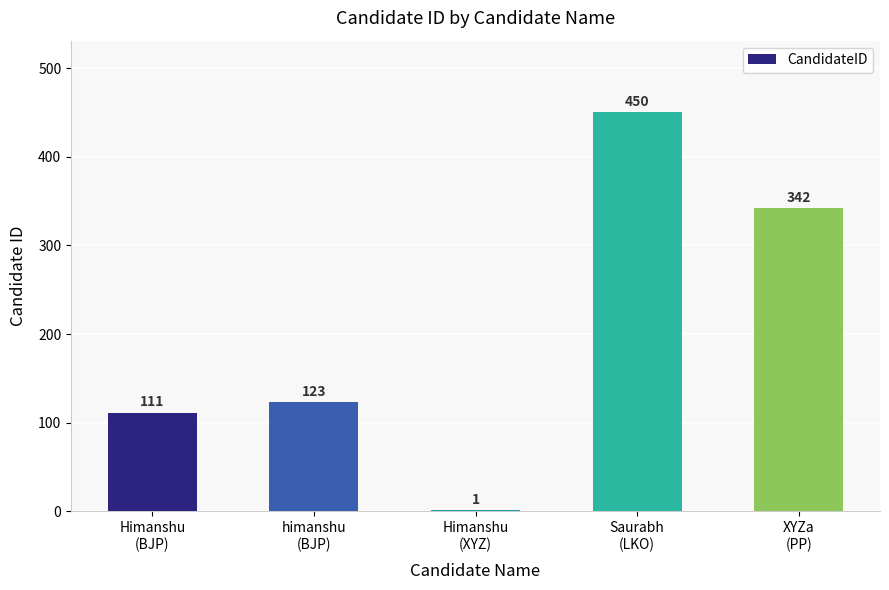

What is the approximate value at Himanshu
(XYZ)?

1